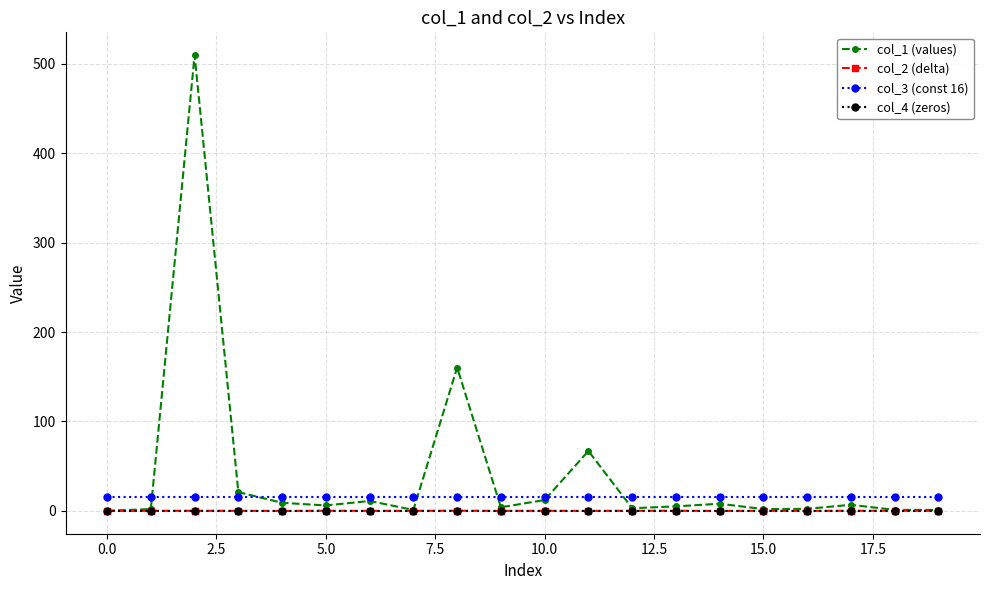

Does the chart display data point markers on the line(s)?

Yes